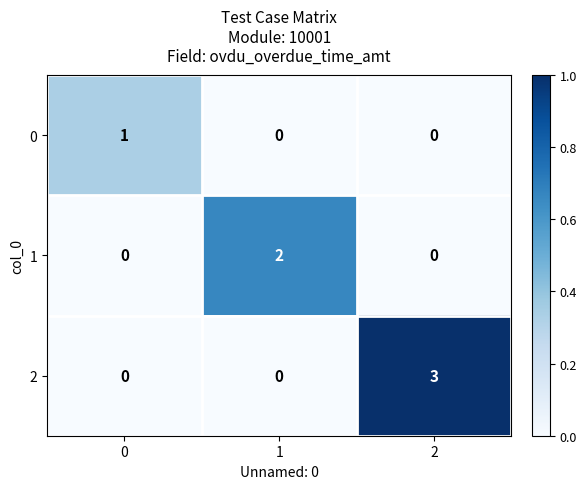

What is the total value across all series at 2?

3